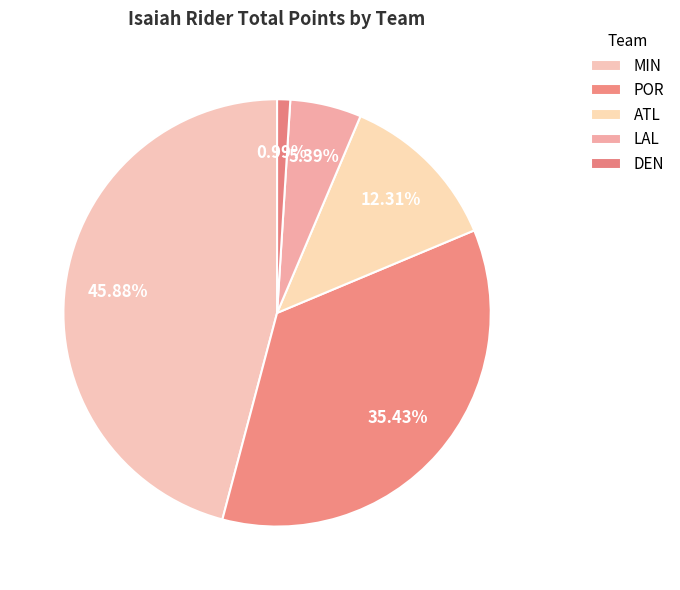

Count the number of slices in the pie.

5